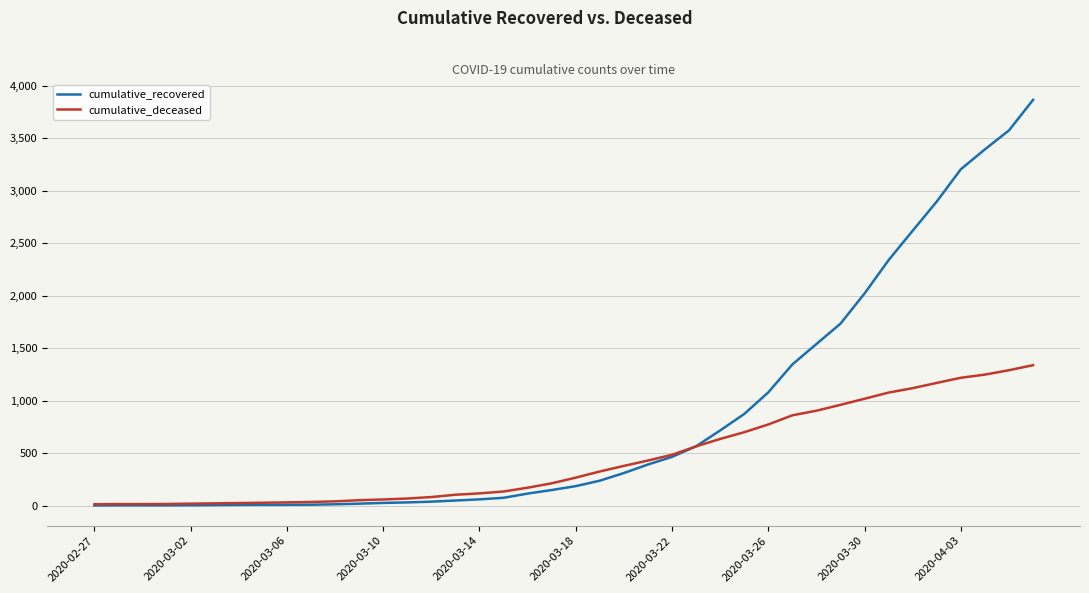

Rank the series by their average value, from lowest to highest.

cumulative_deceased, cumulative_recovered